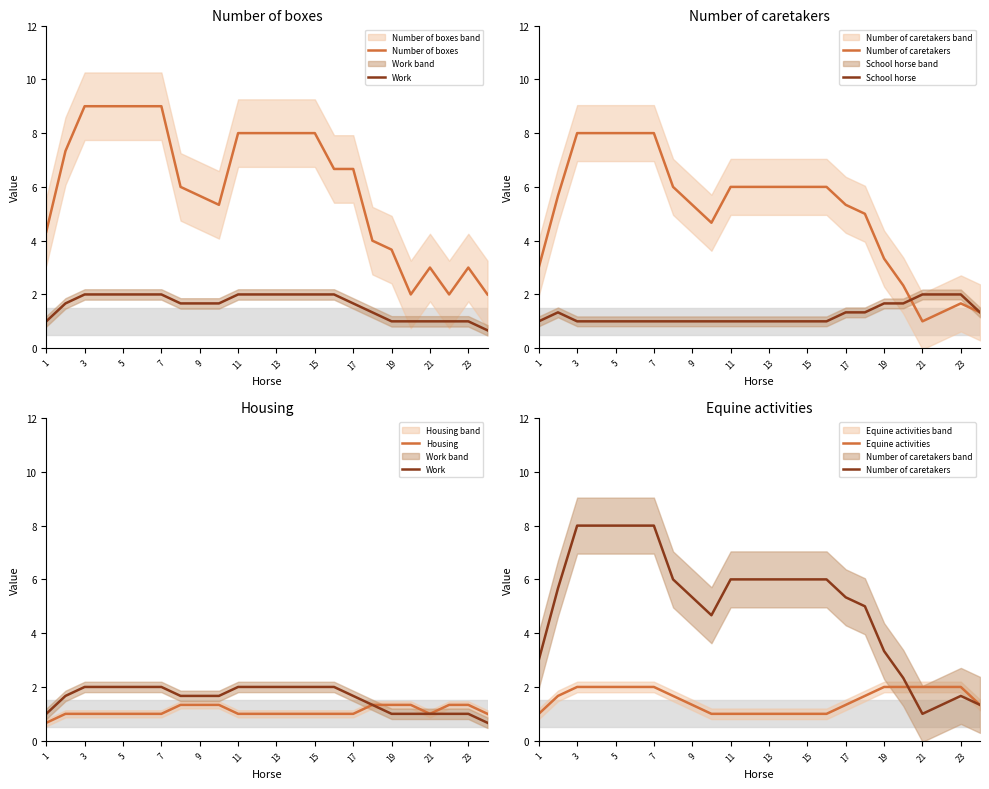

What is the average value of the Number of caretakers series?

5.1